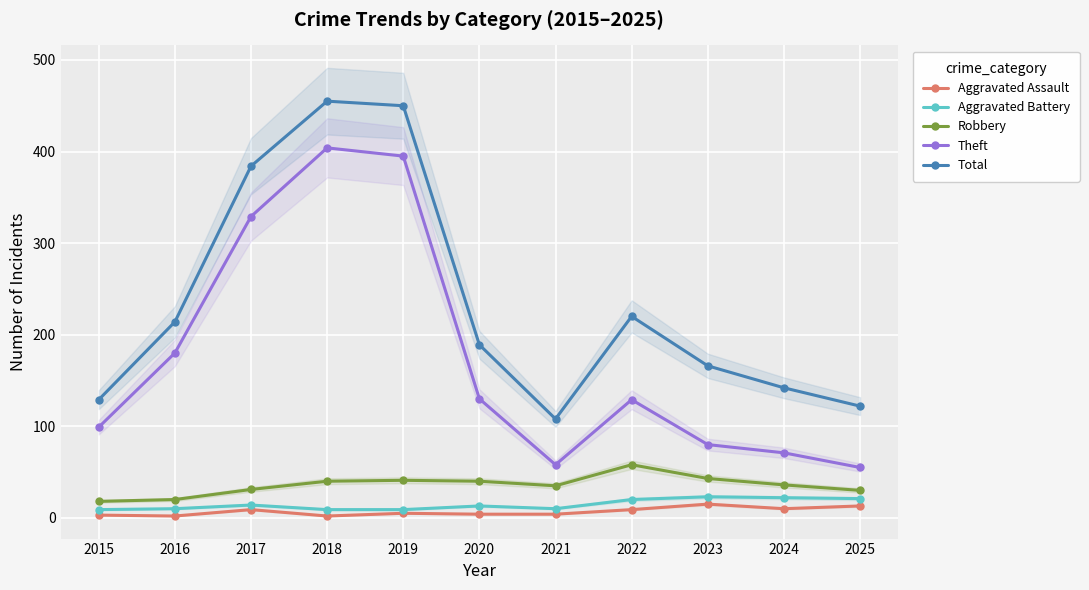

At which category is the sum across all series the highest?

2018